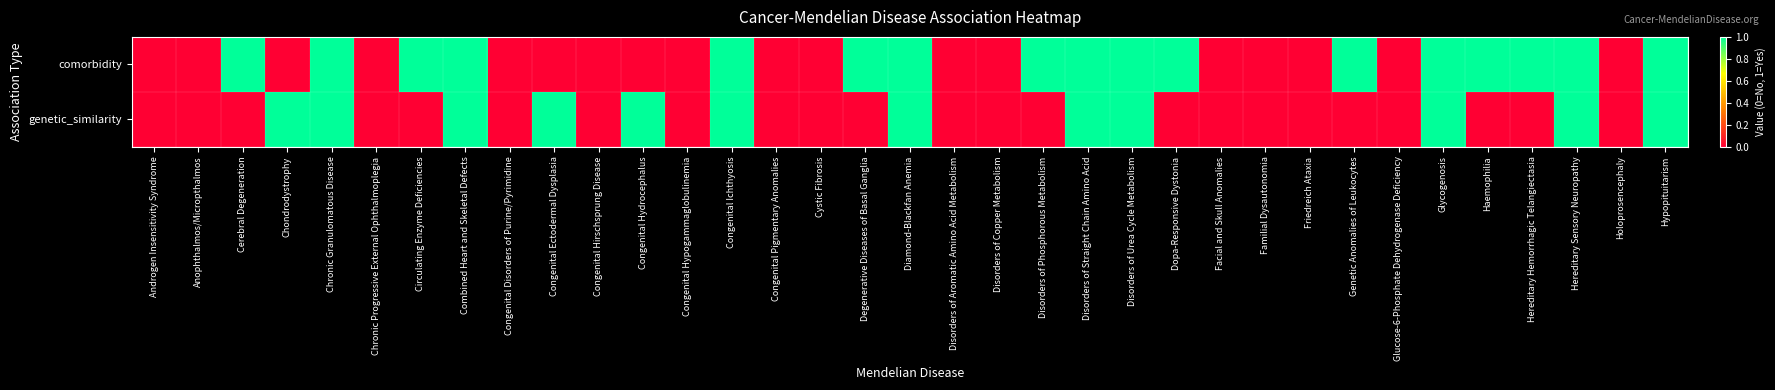

Rank the series by their maximum value, from lowest to highest.

comorbidity, genetic_similarity